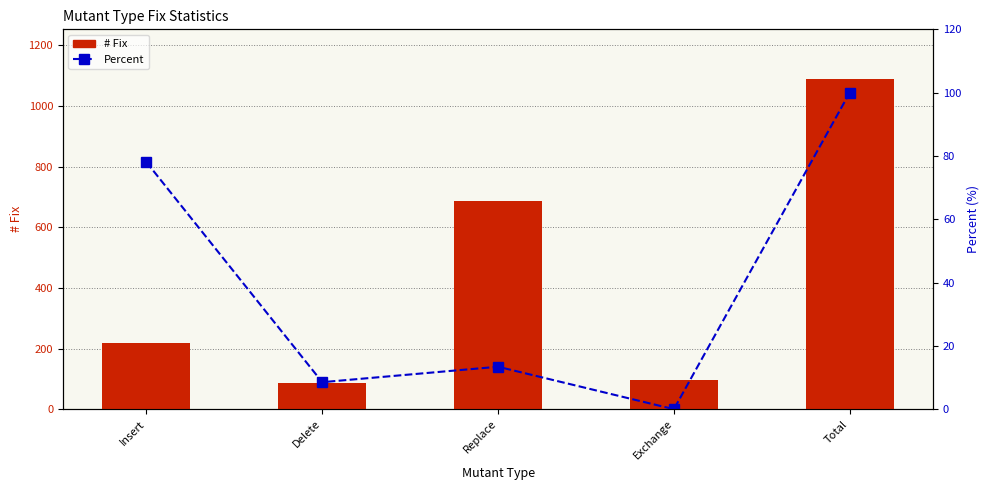

List the series in order of their overall mean, lowest first.

Percent, # Fix